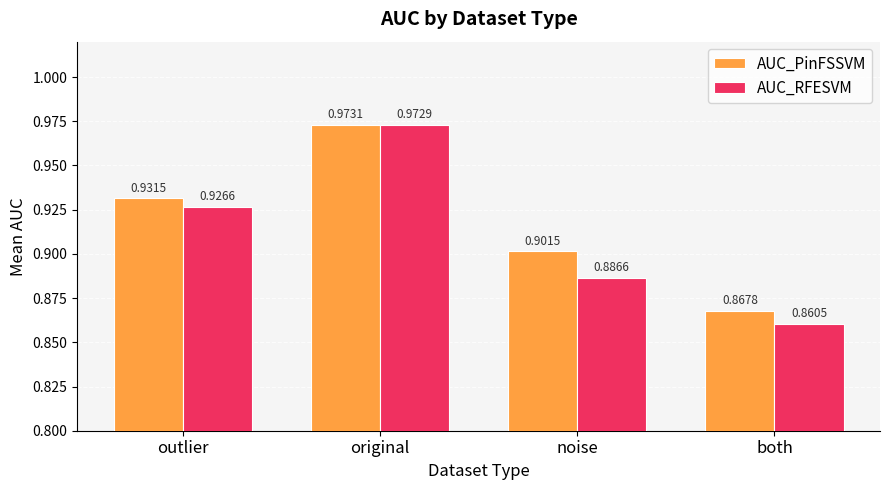

Which series has the largest total across all categories?

AUC_PinFSSVM